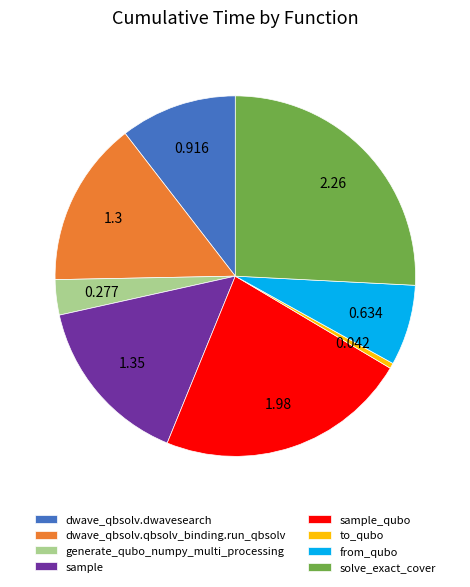

Do generate_qubo_numpy_multi_processing and sample_qubo together represent more than half of the pie?

No